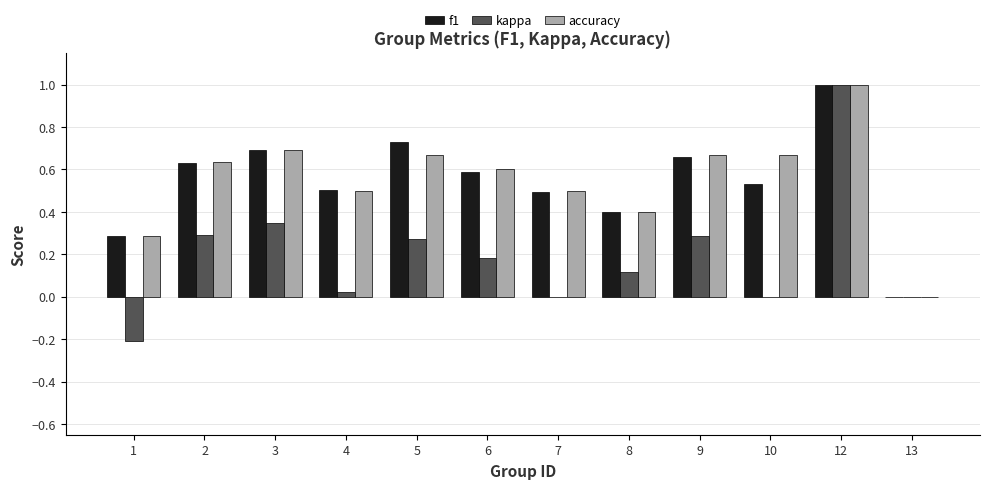

What is the sum of the accuracy values at 12 and 9?

1.7